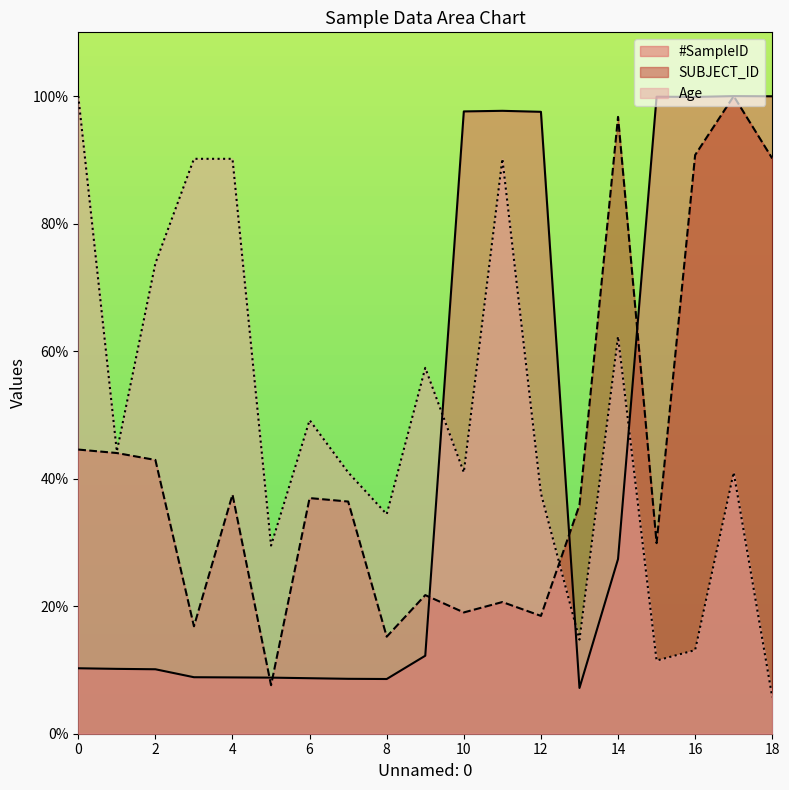

What is the value of the SUBJECT_ID point at the 3rd from the left?

42.9